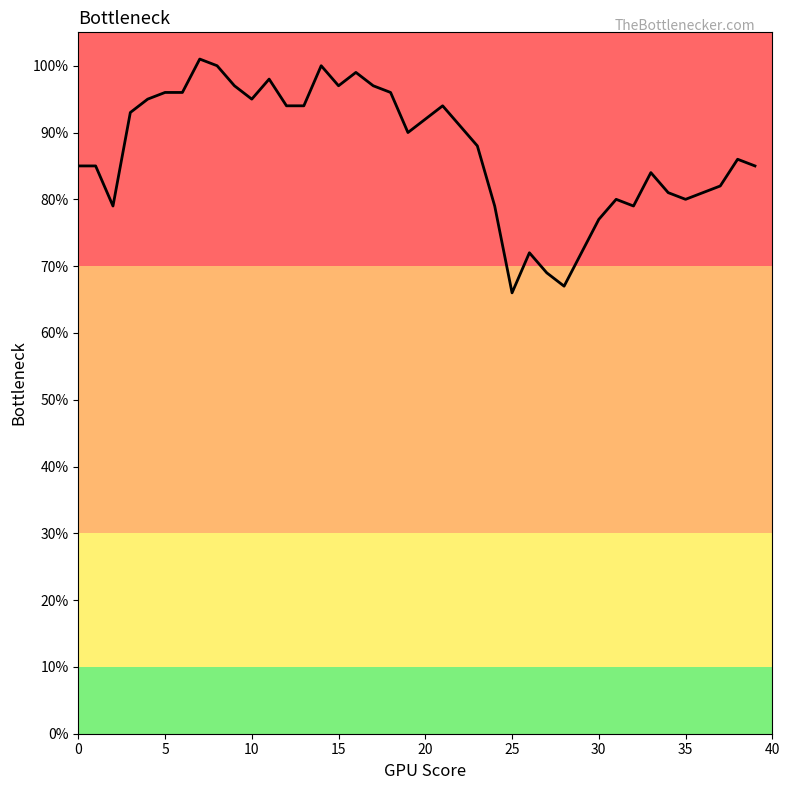

What is the smallest value displayed?

66